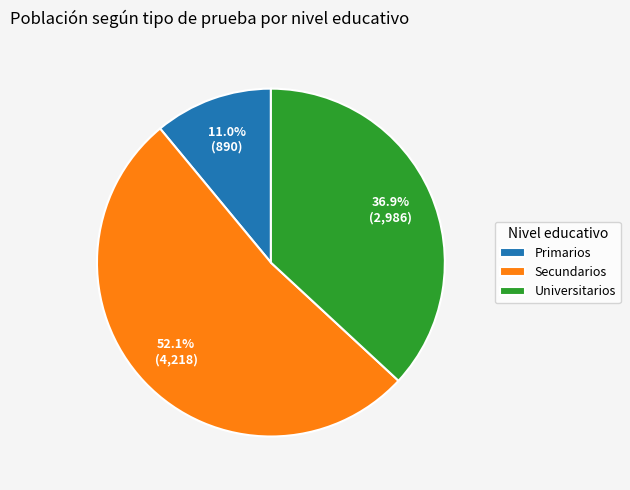

What percentage is the Universitarios slice, to the nearest percent?

37%